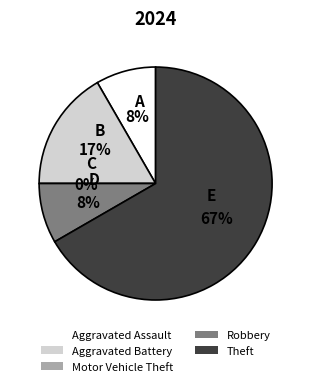

Does Theft account for over 50% of the chart?

Yes